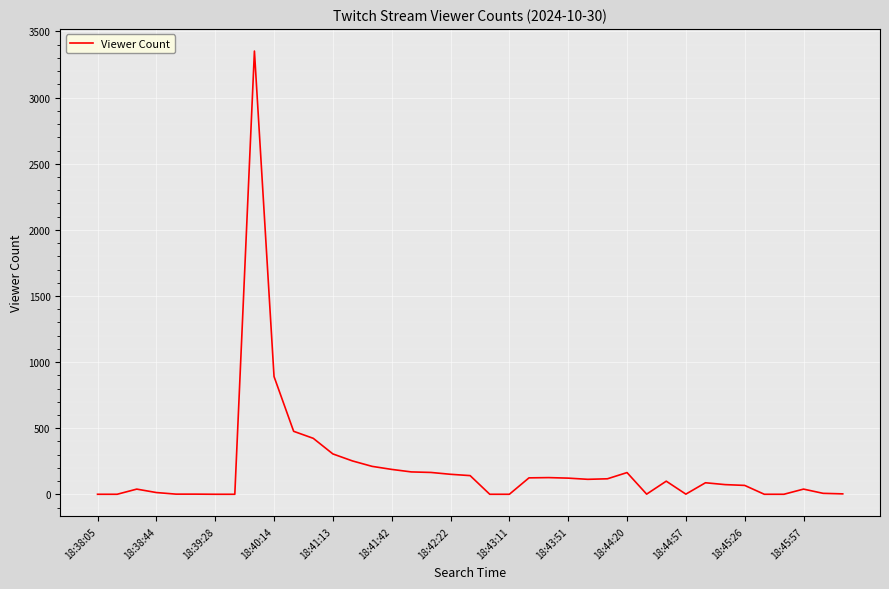

What is the difference between the maximum and minimum values?

3351